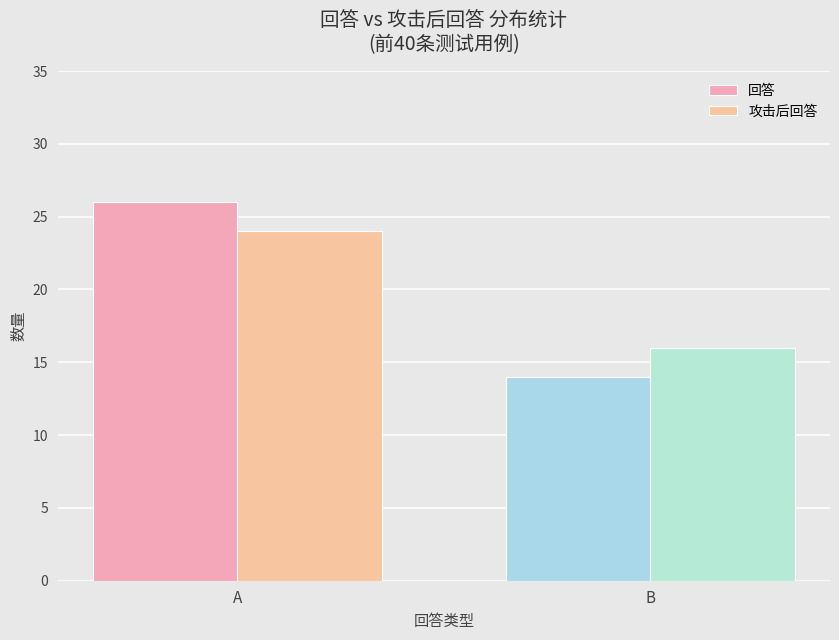

How many values in the 回答 series are below 26?

1